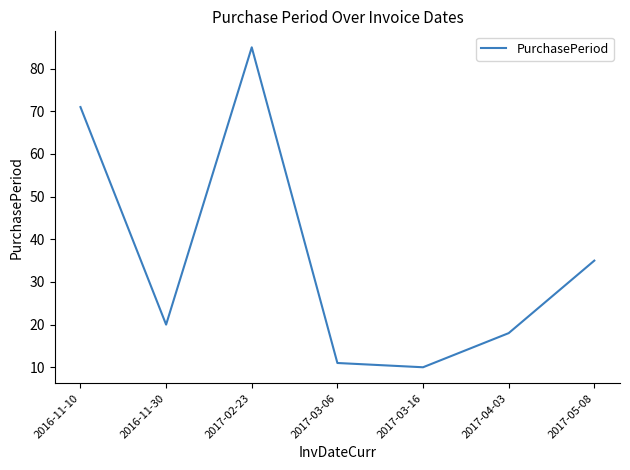

What value does the data have at 2017-04-03?

18